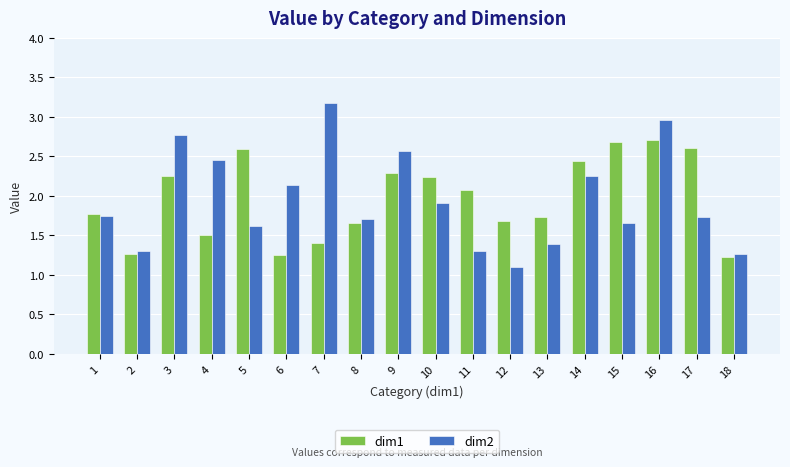

What is the minimum value shown in the chart?

1.1